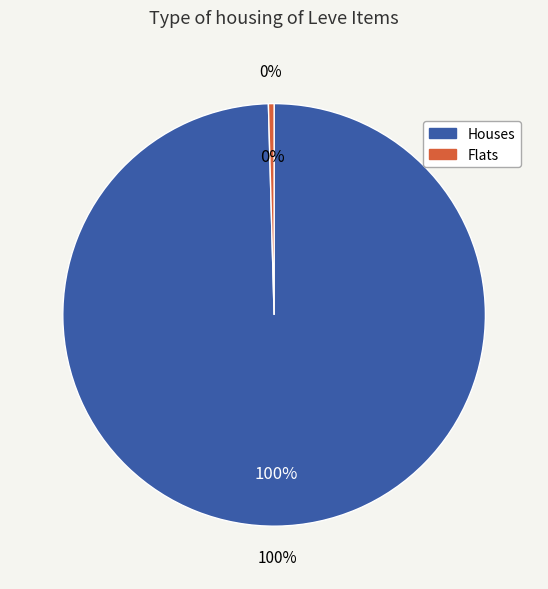

Does 32 represent more than half of the total?

No